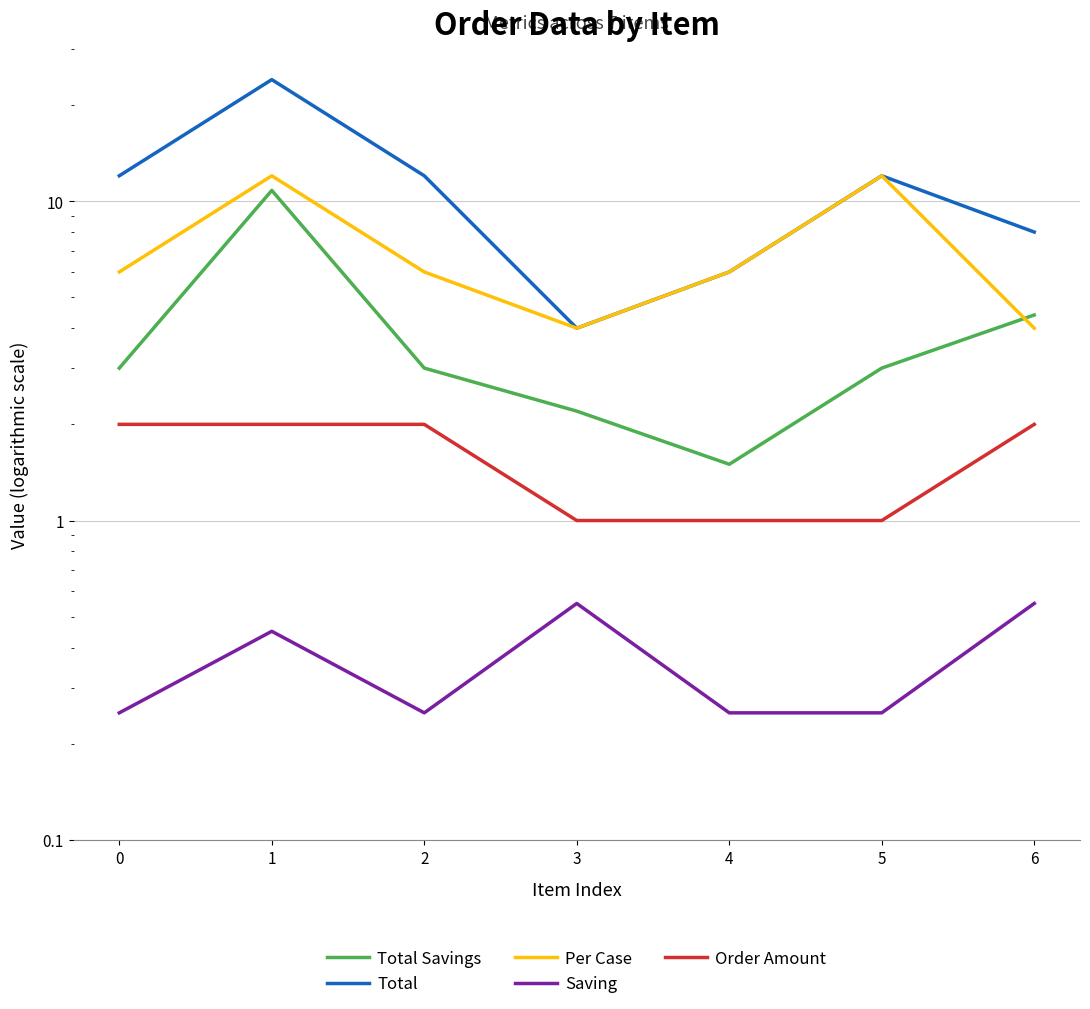

What is the maximum value for Per Case?

12.0